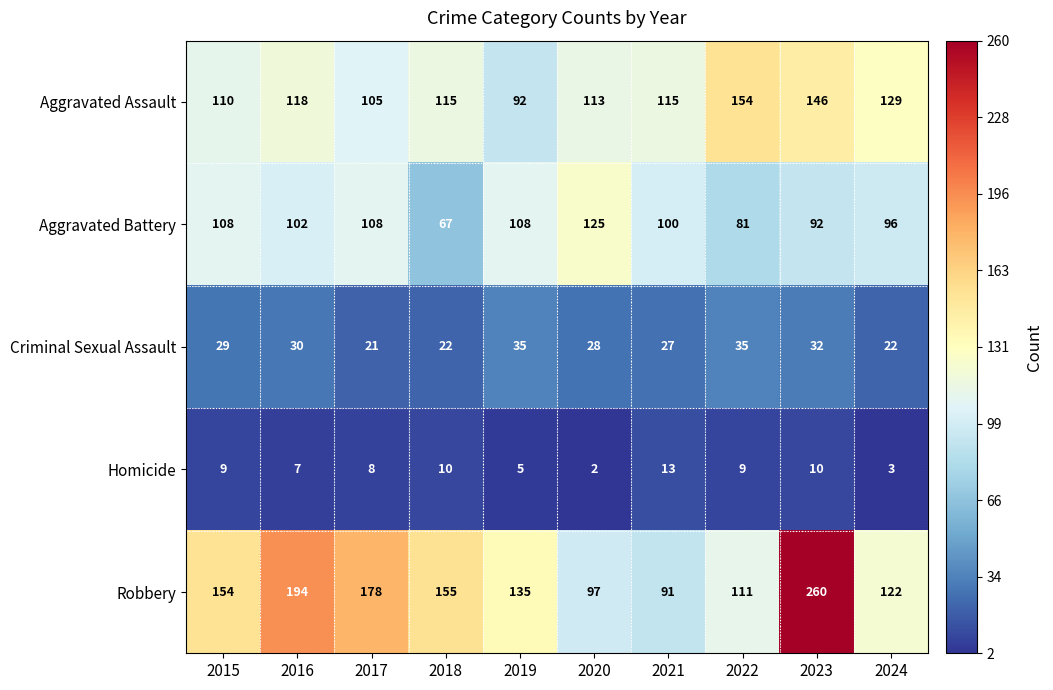

Is it true that Criminal Sexual Assault equals 14 at 2020?

False